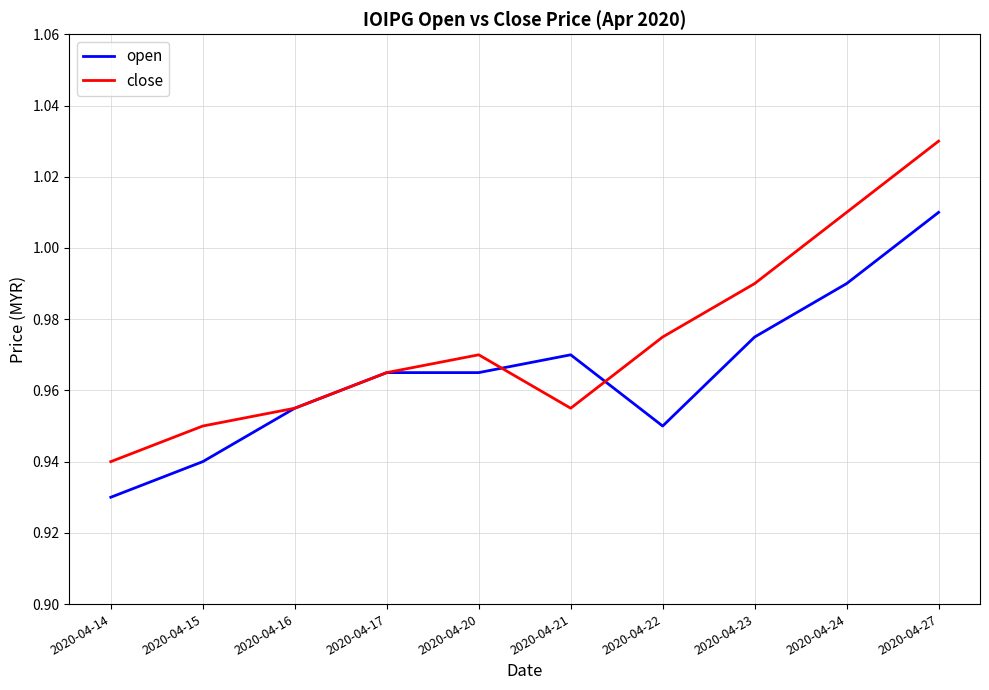

How many lines are shown in the chart?

2